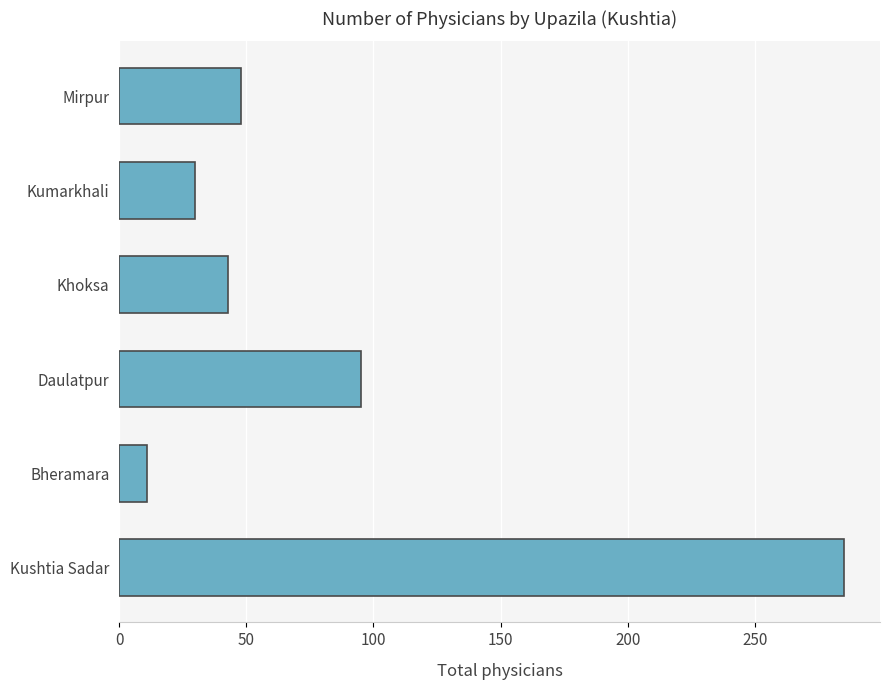

At which label is the value closest to 148?

Daulatpur